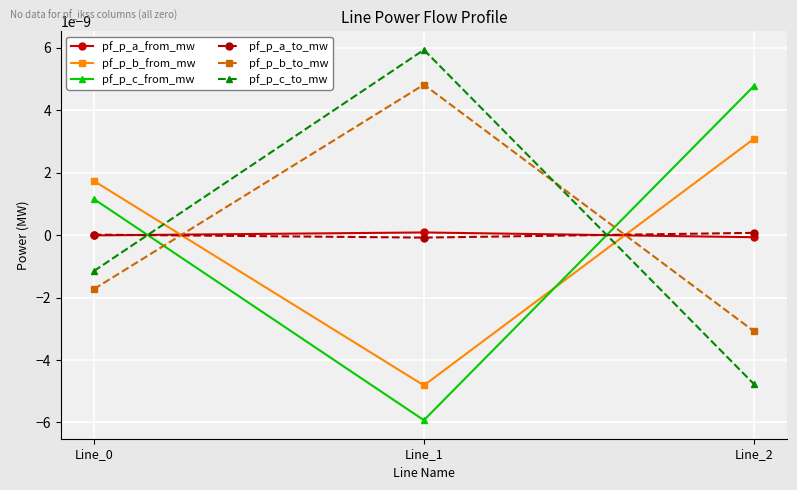

Does the chart have visible grid lines?

Yes